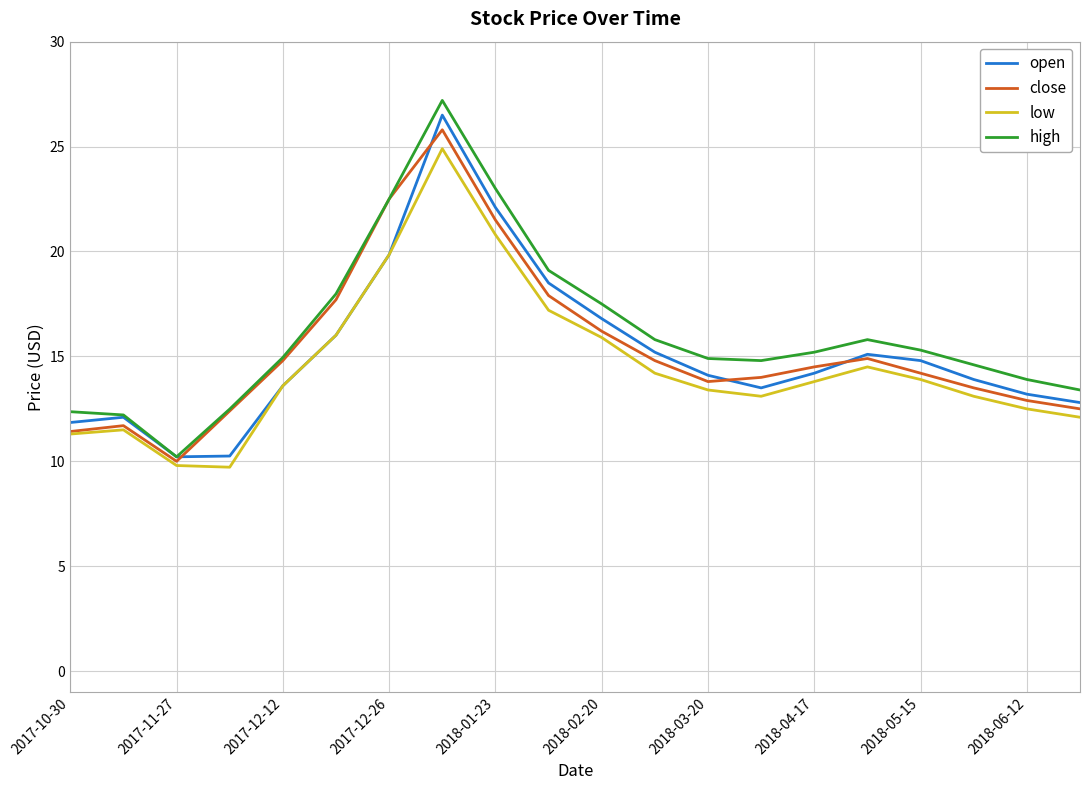

What is the smallest value displayed?

9.7